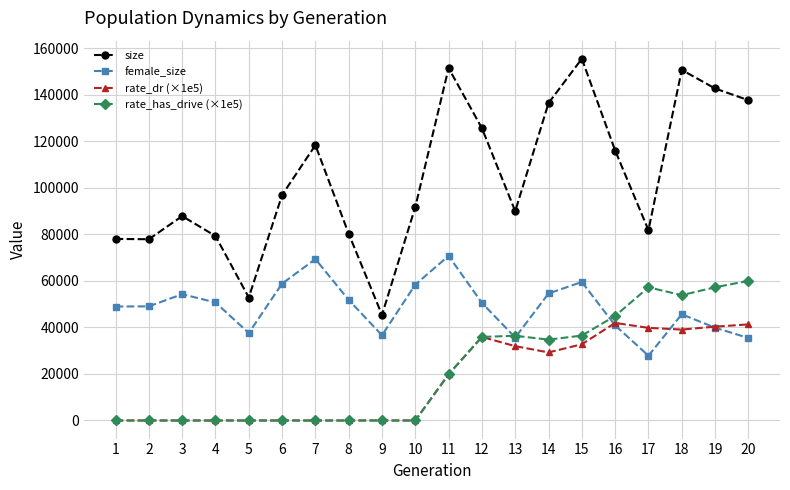

What is the value of the rate_has_drive (×1e5) point at the 12th from the left?

35925.9